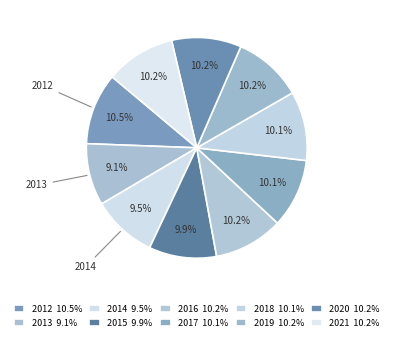

Is there any slice that represents more than half of the pie?

No